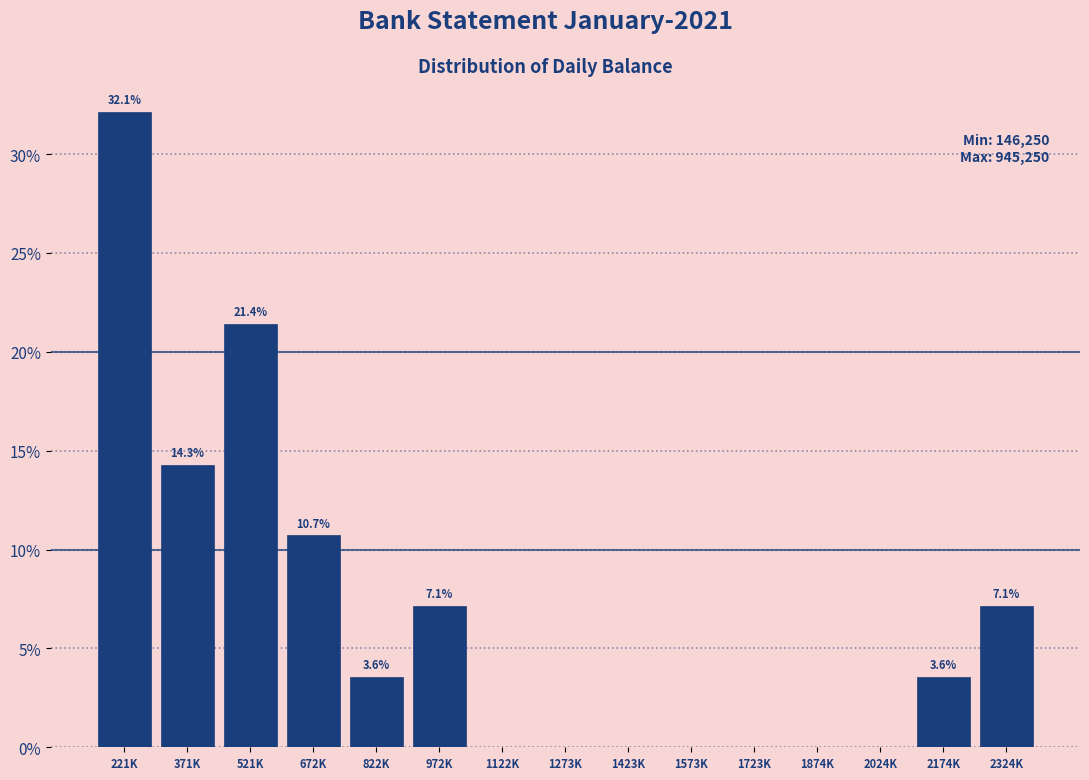

Reading left to right, extract all data points from this chart.

221K=32.1	371K=14.3	521K=21.4	672K=10.7	822K=3.6	972K=7.1	1122K=0.0	1273K=0.0	1423K=0.0	1573K=0.0	1723K=0.0	1874K=0.0	2024K=0.0	2174K=3.6	2324K=7.1